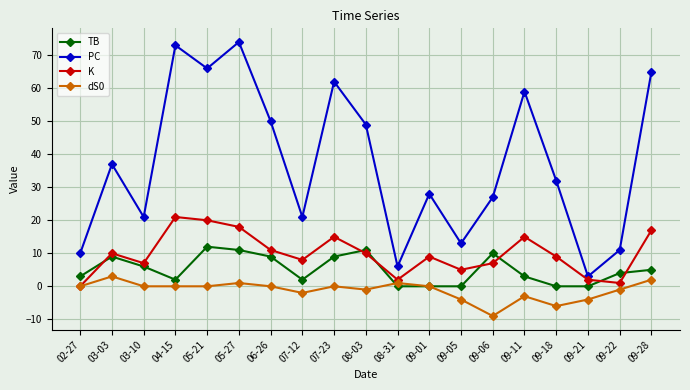

Reading right to left, list all the values displayed in this chart.

TB: 5	4	0	0	3	10	0	0	0	11	9	2	9	11	12	2	6	9	3
PC: 65	11	3	32	59	27	13	28	6	49	62	21	50	74	66	73	21	37	10
K: 17	1	2	9	15	7	5	9	2	10	15	8	11	18	20	21	7	10	0
dS0: 2	-1	-4	-6	-3	-9	-4	0	1	-1	0	-2	0	1	0	0	0	3	0